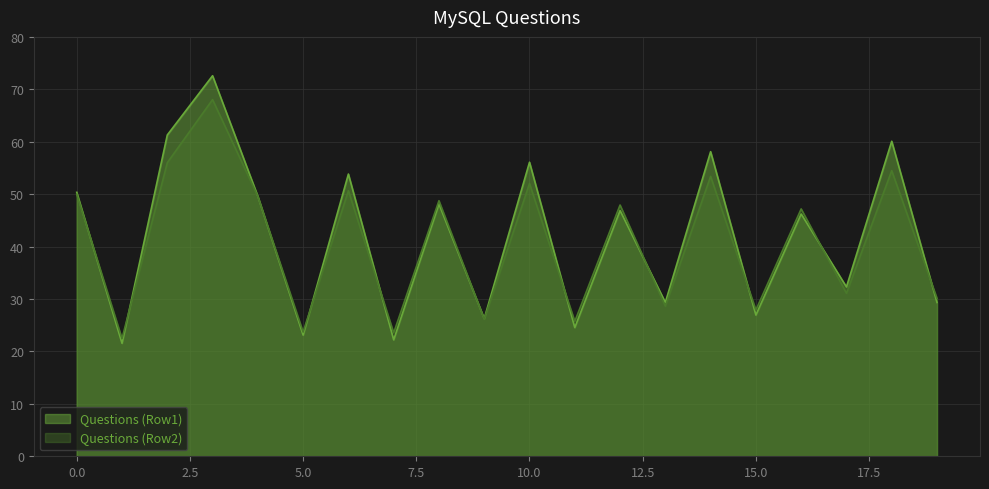

Reading left to right, list all the values displayed in this chart.

Row1_col0: 0=50.3	1=21.5	2=61.3	3=72.6	4=49.6	5=23.1	6=53.8	7=22.2	8=48.1	9=26.3	10=56.1	11=24.6	12=46.9	13=29.3	14=58.1	15=26.9	16=46.2	17=32.3	18=60.1	19=29.3
Row2_col0: 0=50.0	1=22.5	2=56.0	3=68.0	4=49.6	5=23.7	6=50.7	7=23.5	8=48.8	9=26.2	10=52.0	11=25.7	12=47.9	13=28.6	14=53.4	15=27.9	16=47.2	17=31.1	18=54.5	19=30.1